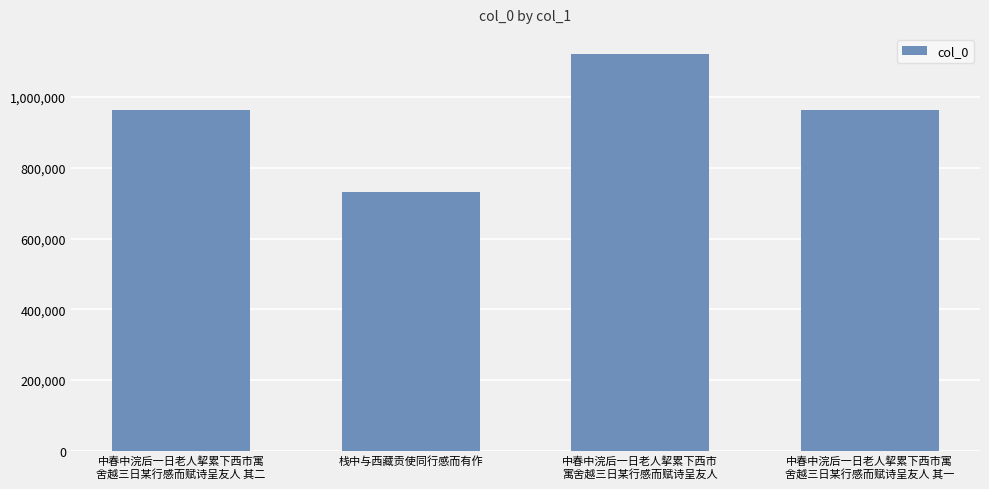

Does the chart contain stacked bars?

No